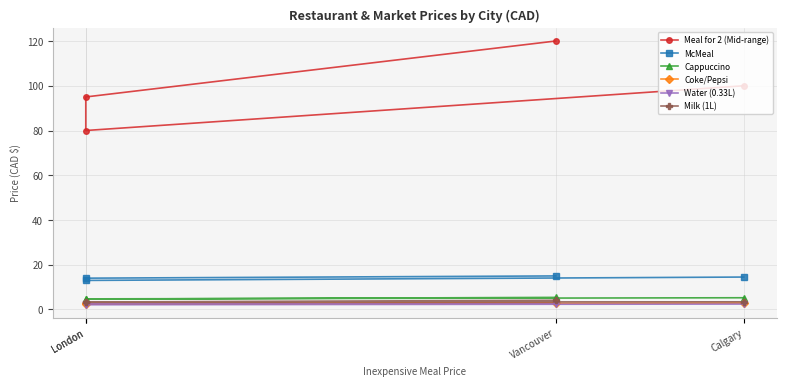

At London, list the series in order from smallest to largest.

Water (0.33L), Coke/Pepsi, Milk (1L), Cappuccino, McMeal, Meal for 2 (Mid-range)